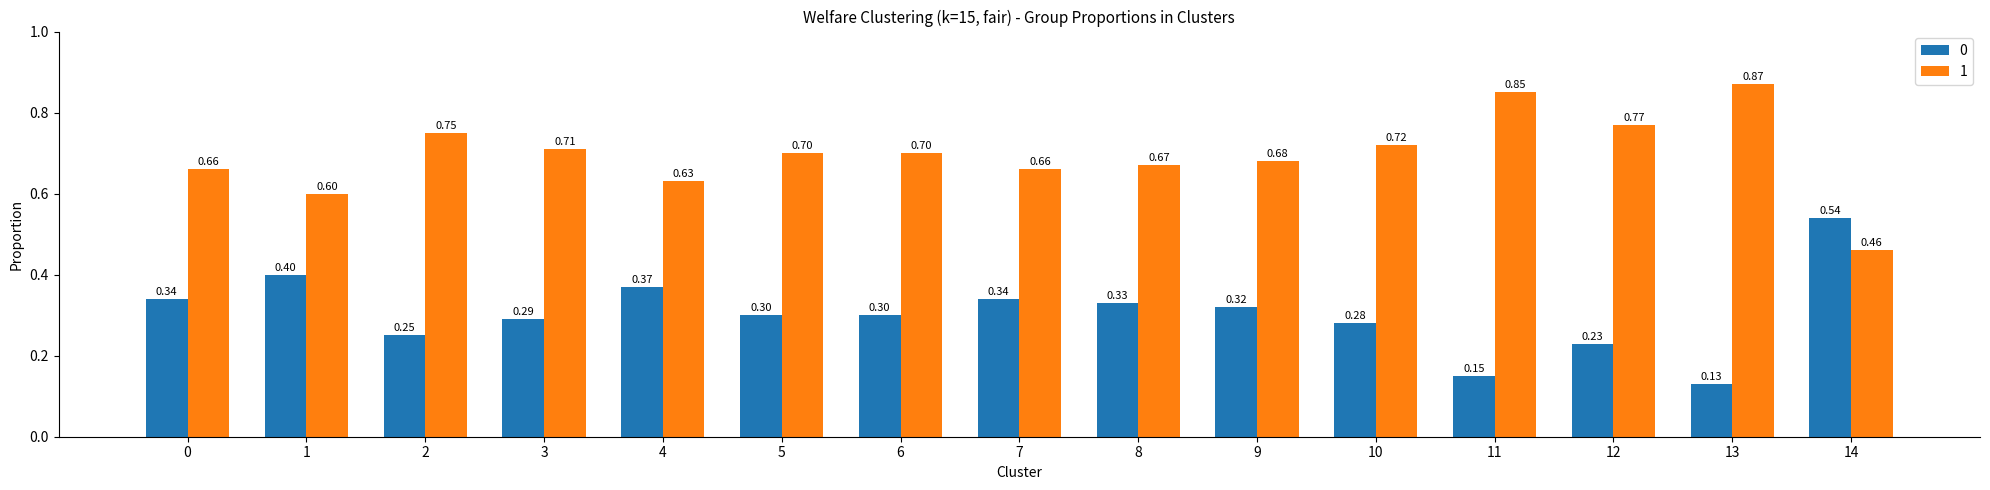

At how many categories does at least one series exceed 0?

15